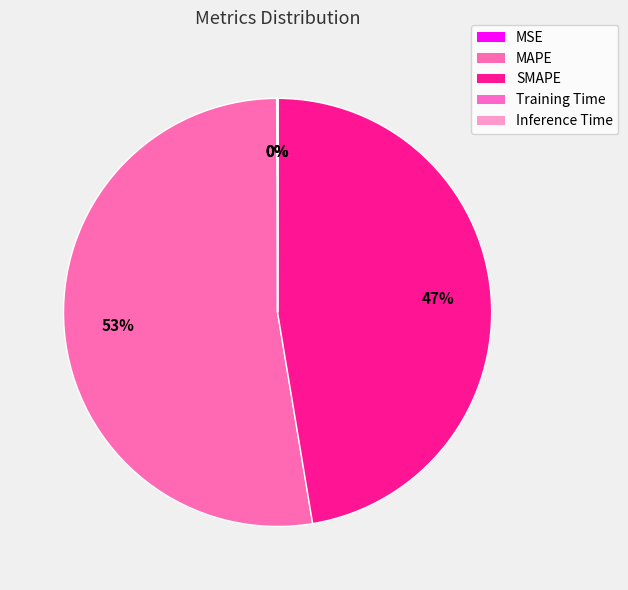

True or false: SMAPE accounts for 40% of the total.

False